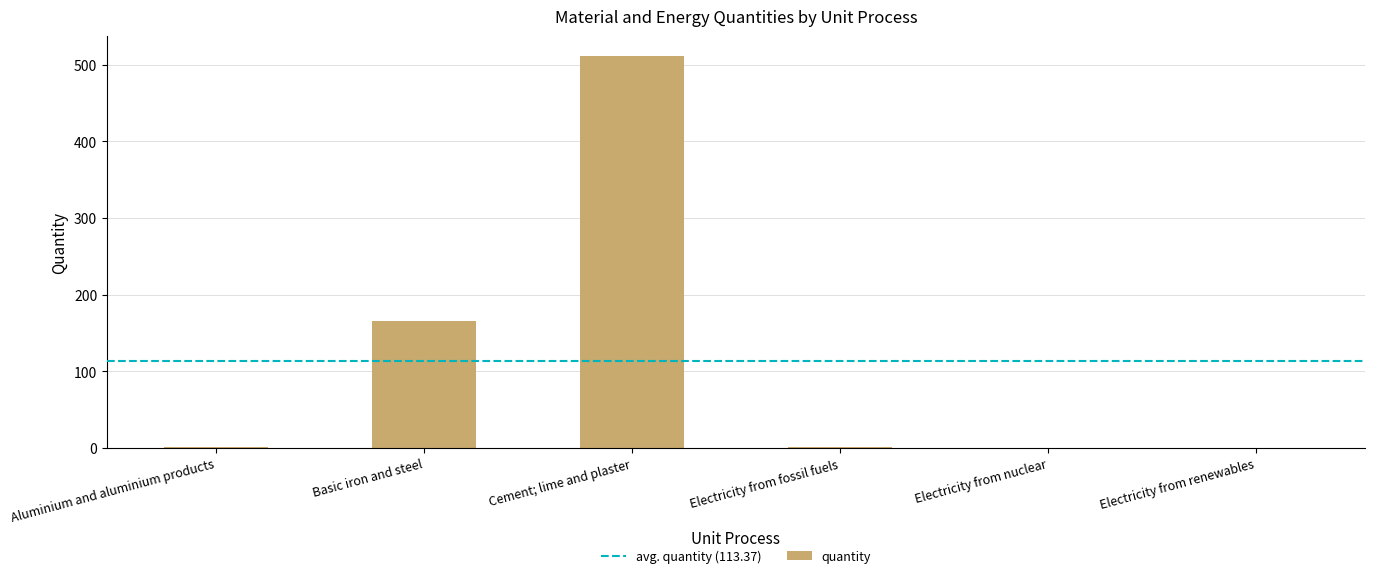

At which label is the value closest to 256?

Basic iron and steel